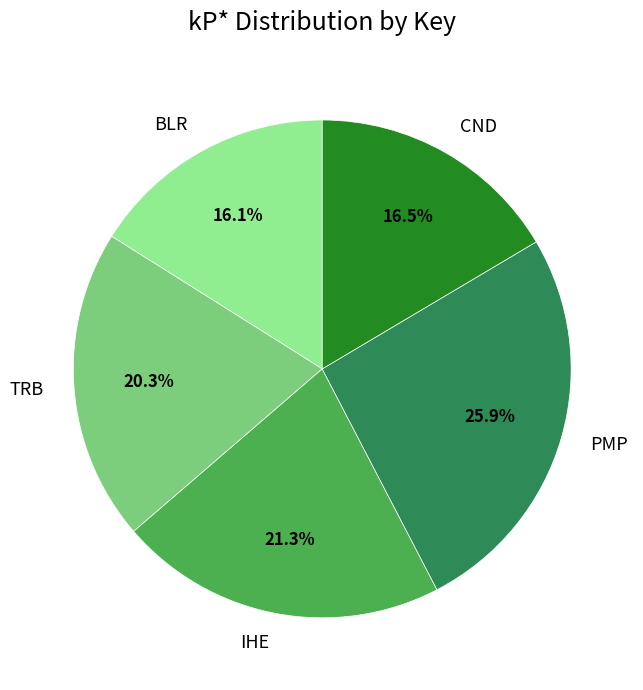

Which category has the biggest portion of the pie?

PMP